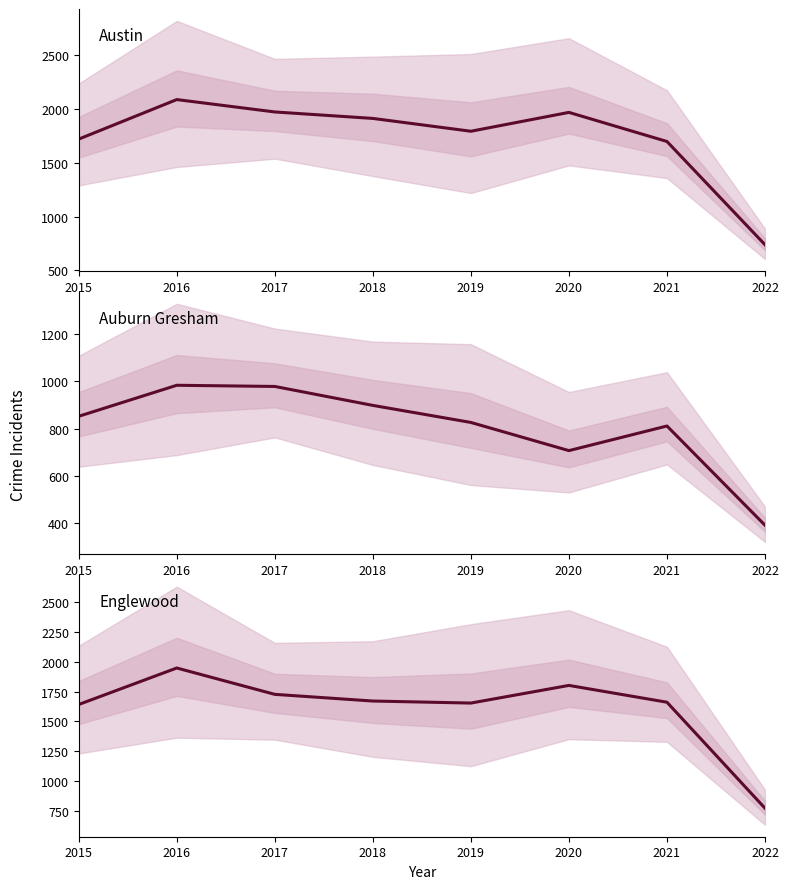

What is the smallest value displayed?

392